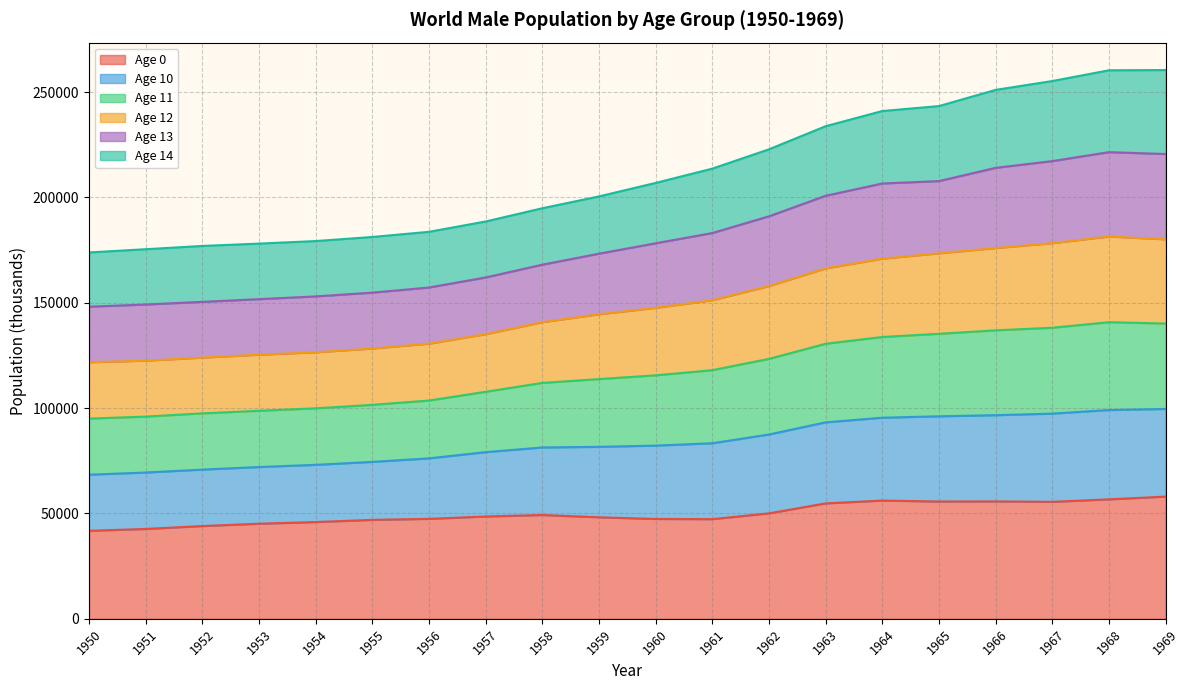

What is the maximum value for Age 0?

58020.4